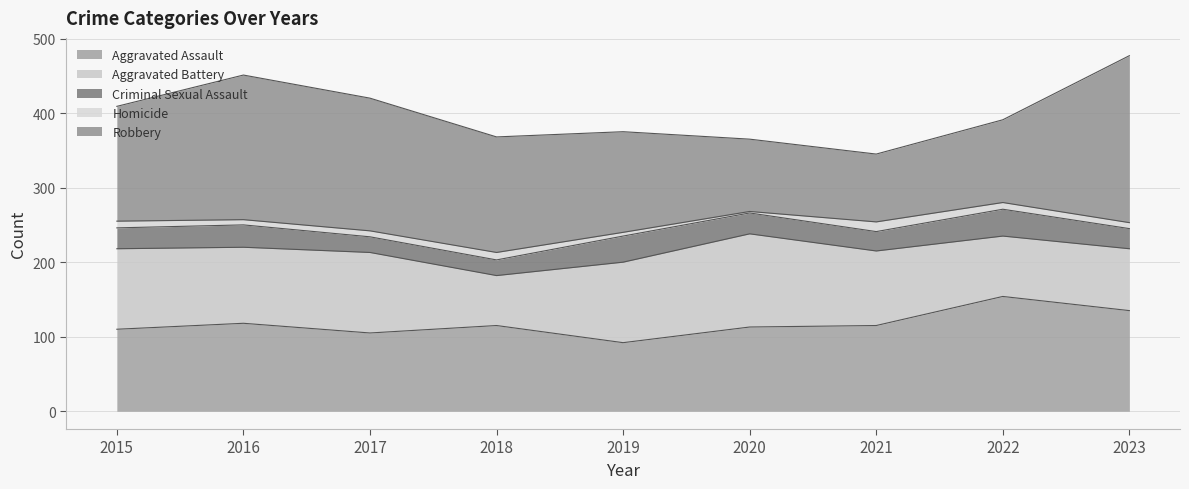

What is the average value of the Aggravated Battery series?

98